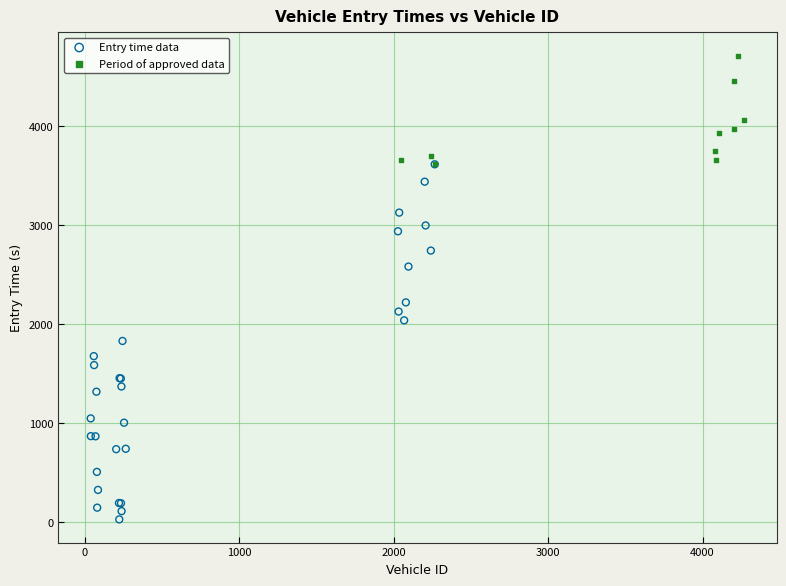

Which series contains the lowest Y value?

Entry time data